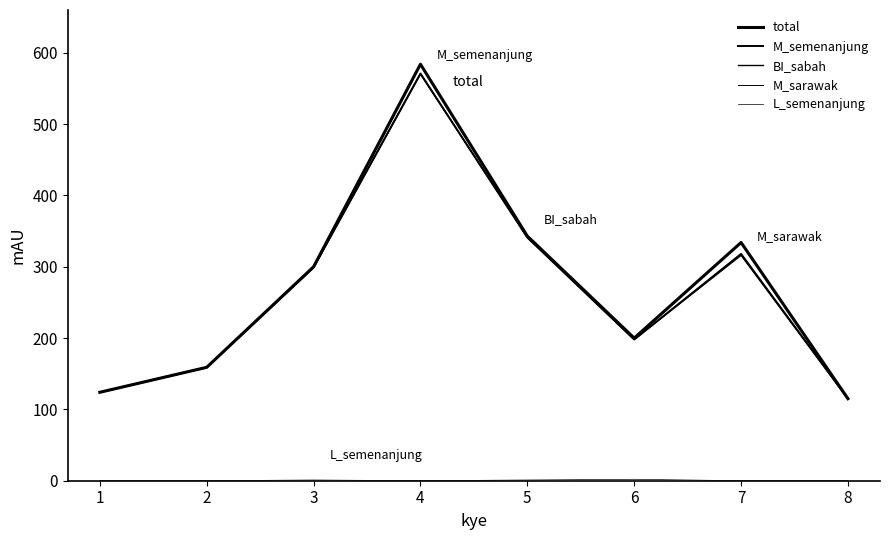

Is it true that total equals 334 at 7?

True